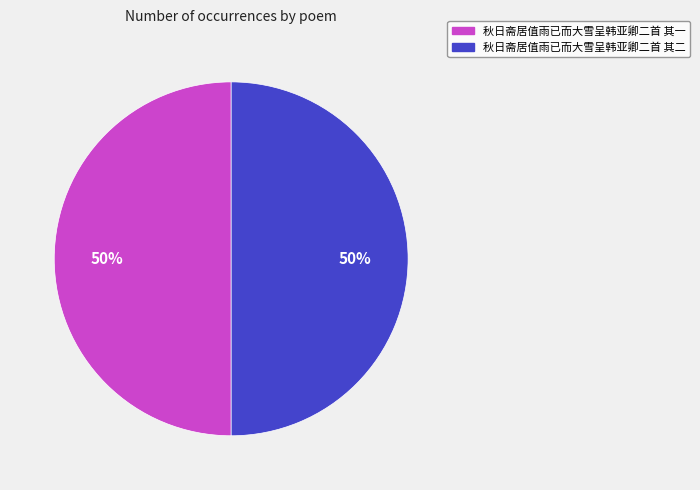

To the nearest percent, what percentage of the pie is 秋日斋居值雨已而大雪呈韩亚卿二首 其一?

50%